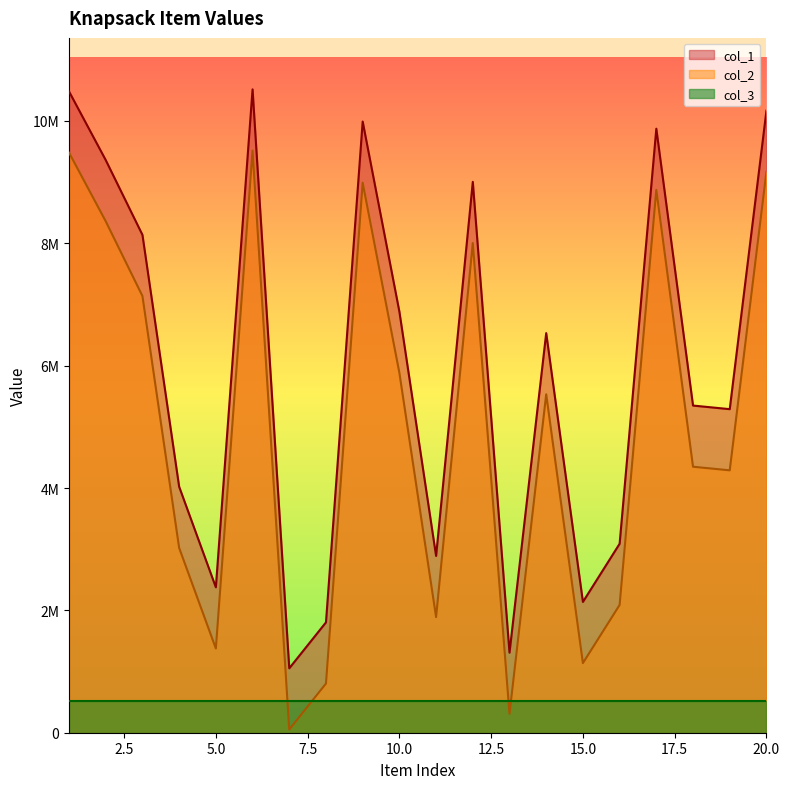

At which label does col_2 first exceed 5532211?

1